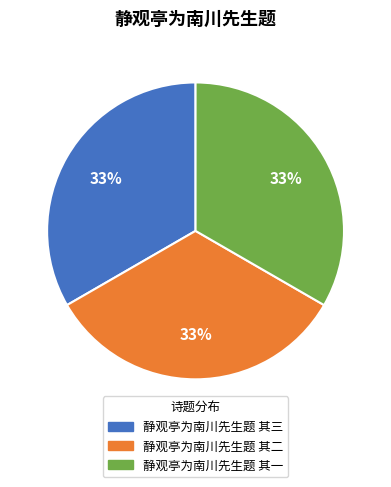

What percentage is the 静观亭为南川先生题 其三 slice, to the nearest percent?

33%